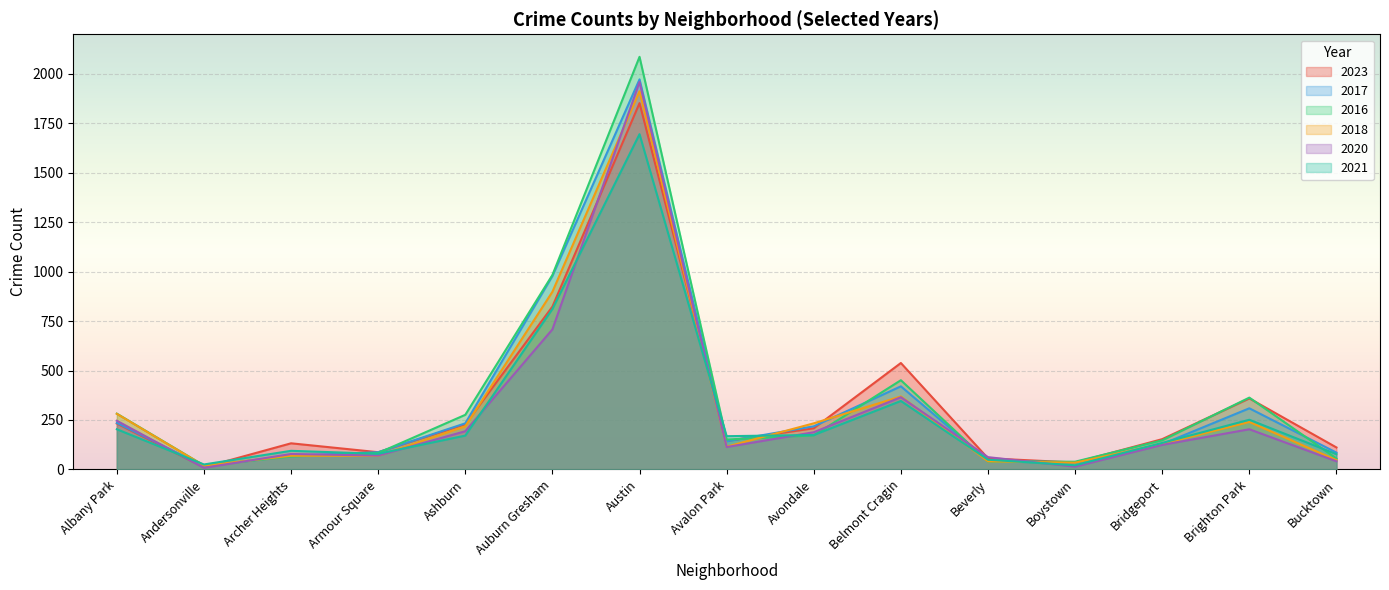

Which series has the largest total across all categories?

2016